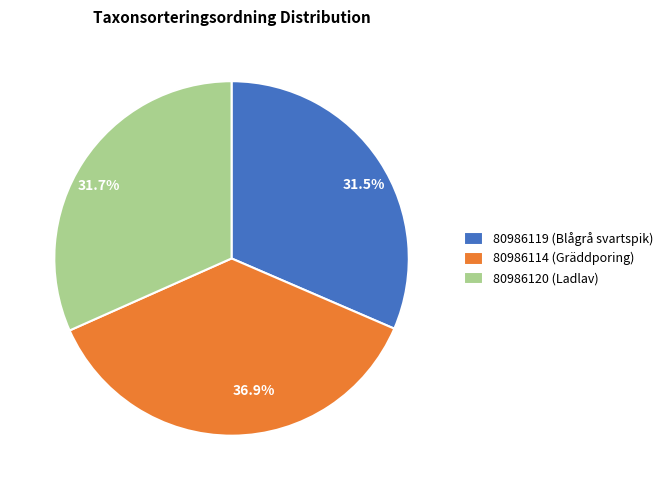

How many slices are in this pie chart?

3